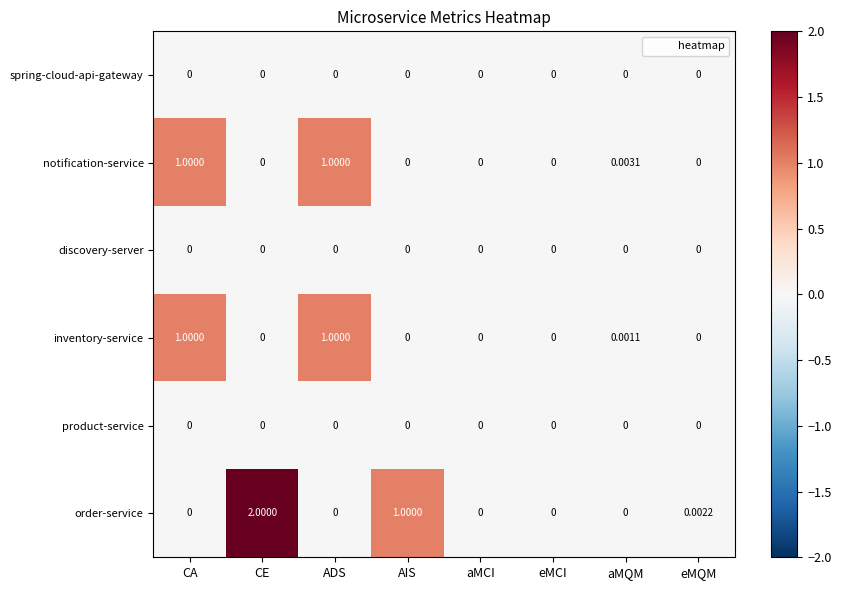

Which series has the largest total across all categories?

order-service